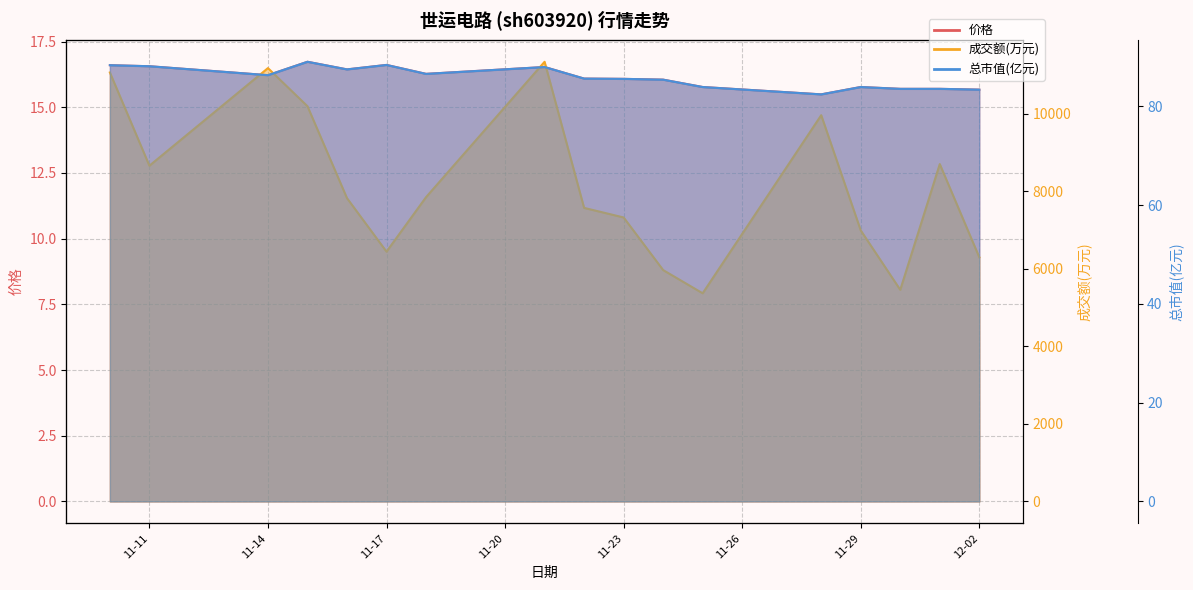

Which has a higher value, 2022-11-28 or 2022-11-10?

2022-11-10